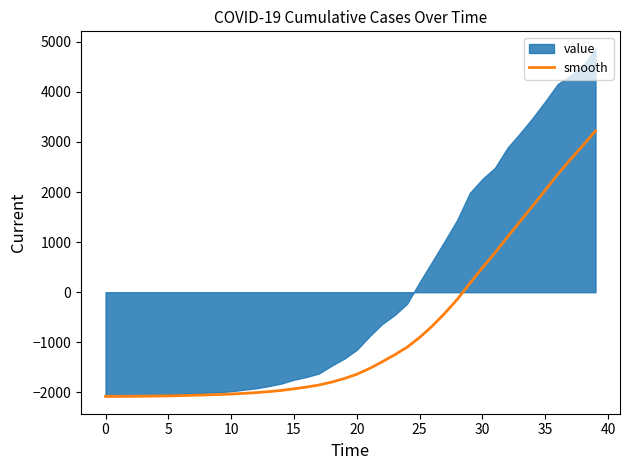

What is the lowest value of the smooth series?

-2079.0